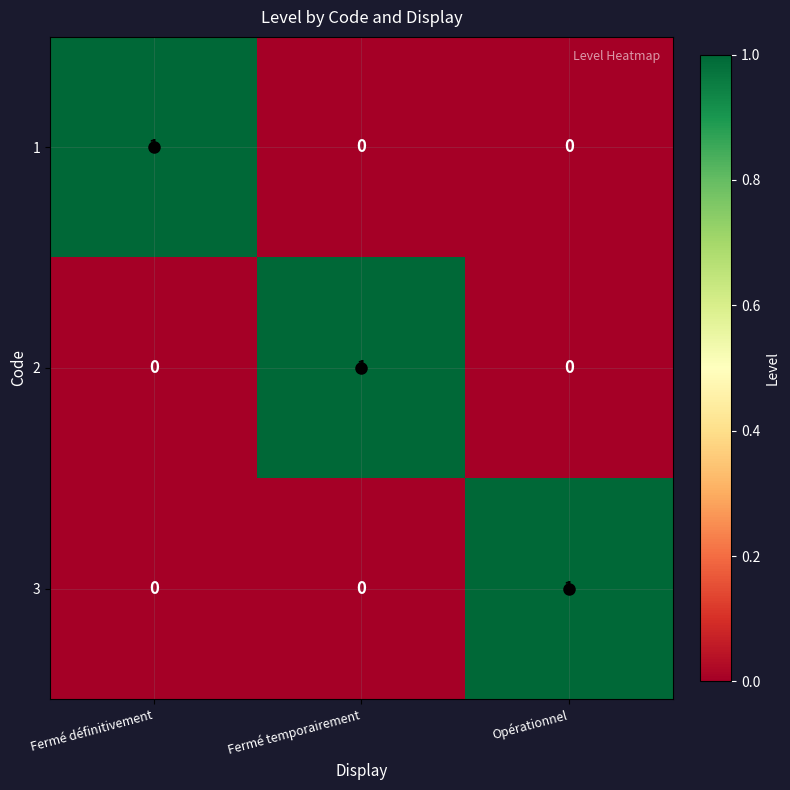

At which label does 3 reach its peak?

Opérationnel